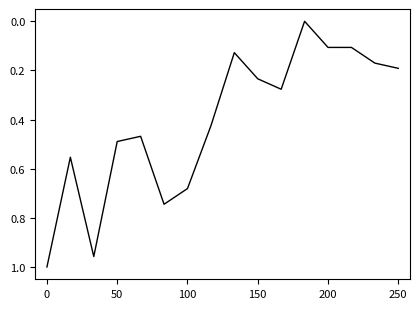

The value at 100 is 1.1. True or false?

False